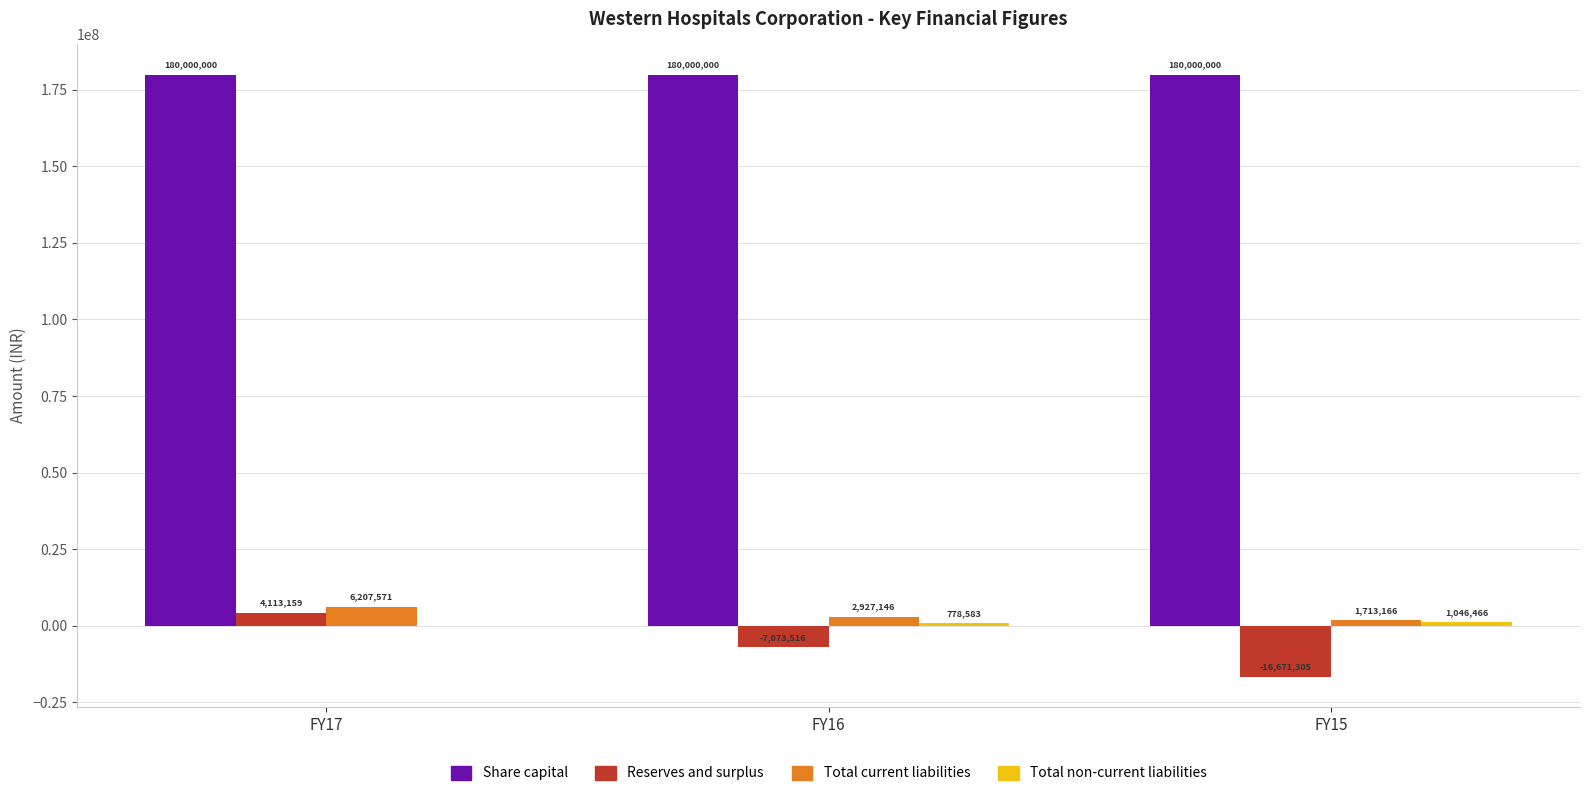

The value of Reserves and surplus at FY17 is 4113159. True or false?

True